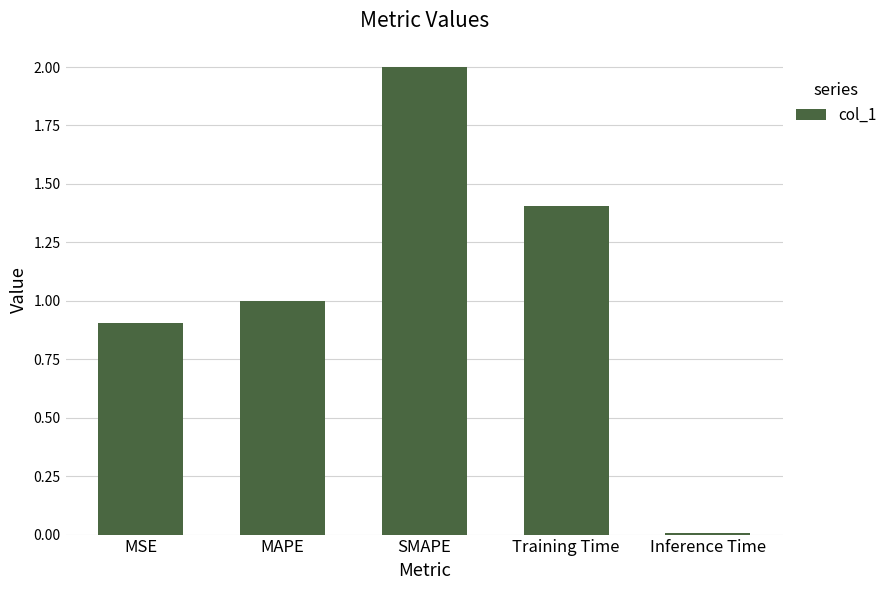

Are the bars horizontal?

No